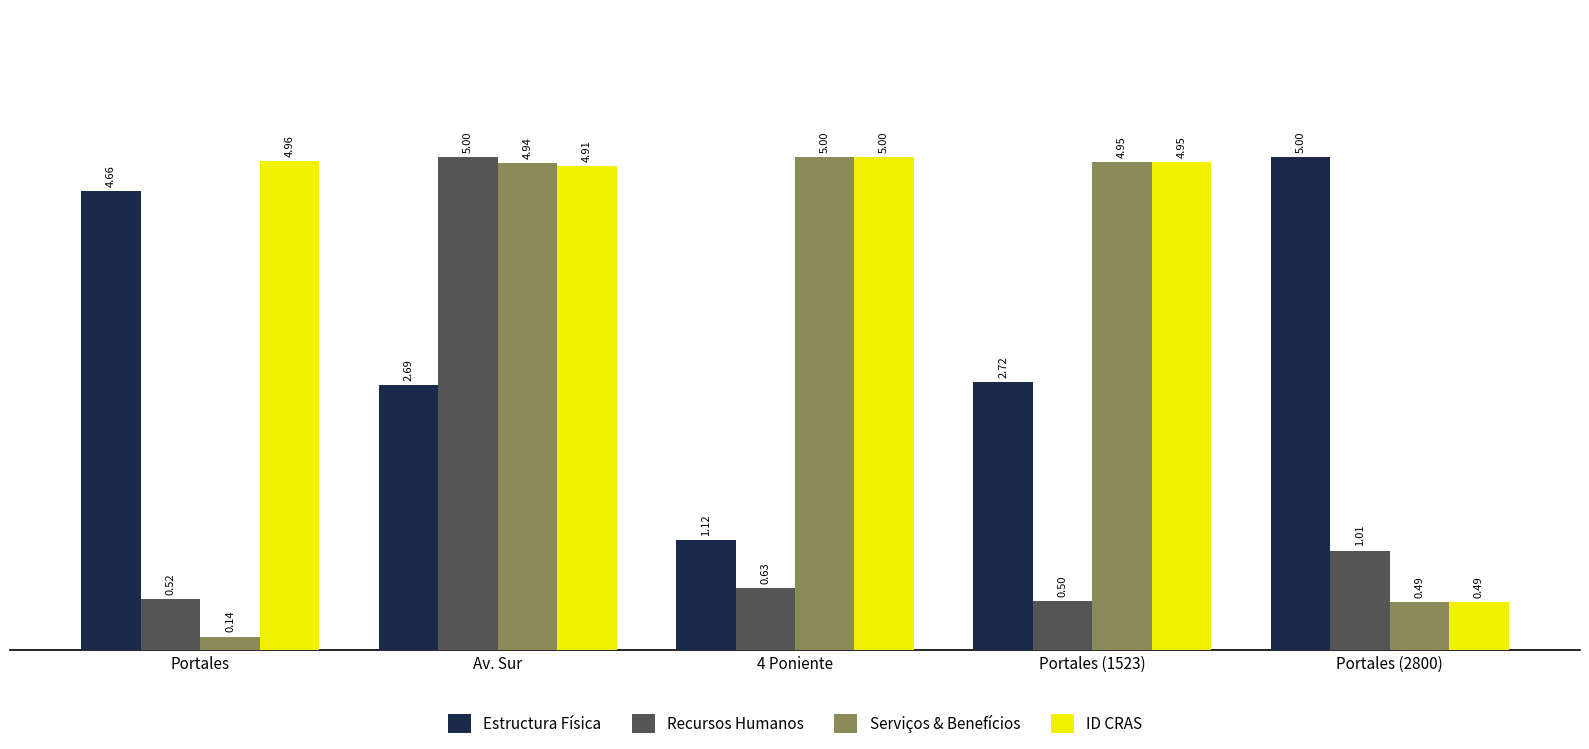

What are all the series names shown in the legend?

Estructura Física, Recursos Humanos, Serviços & Benefícios, ID CRAS